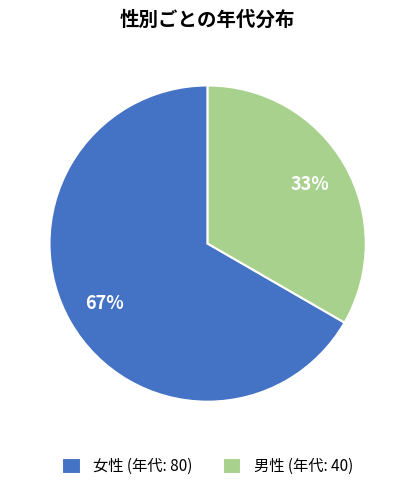

Which slice represents more than half of the pie?

女性